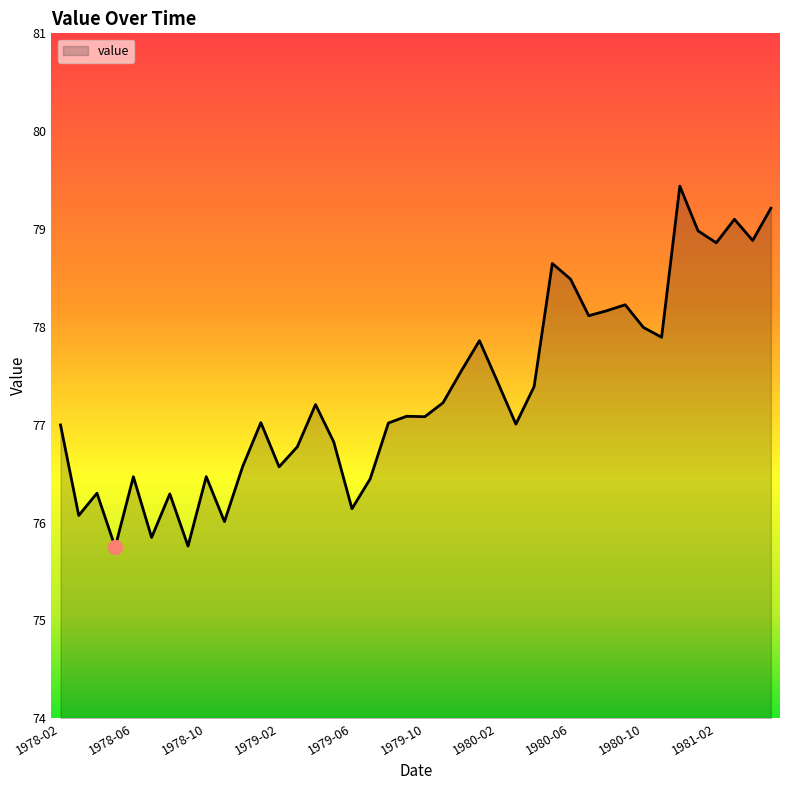

What is the difference between the maximum and minimum values?

3.7